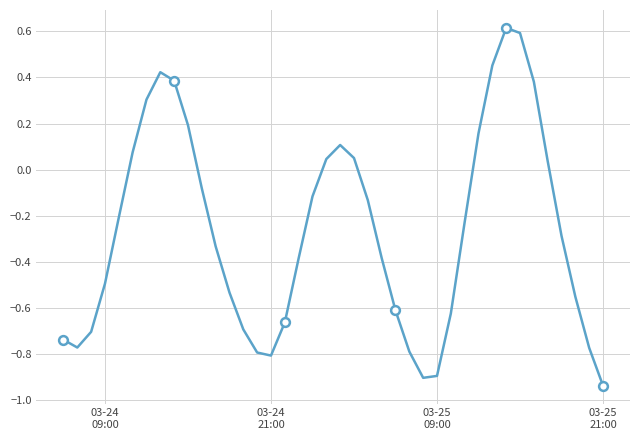

What is the greatest value displayed?

0.6